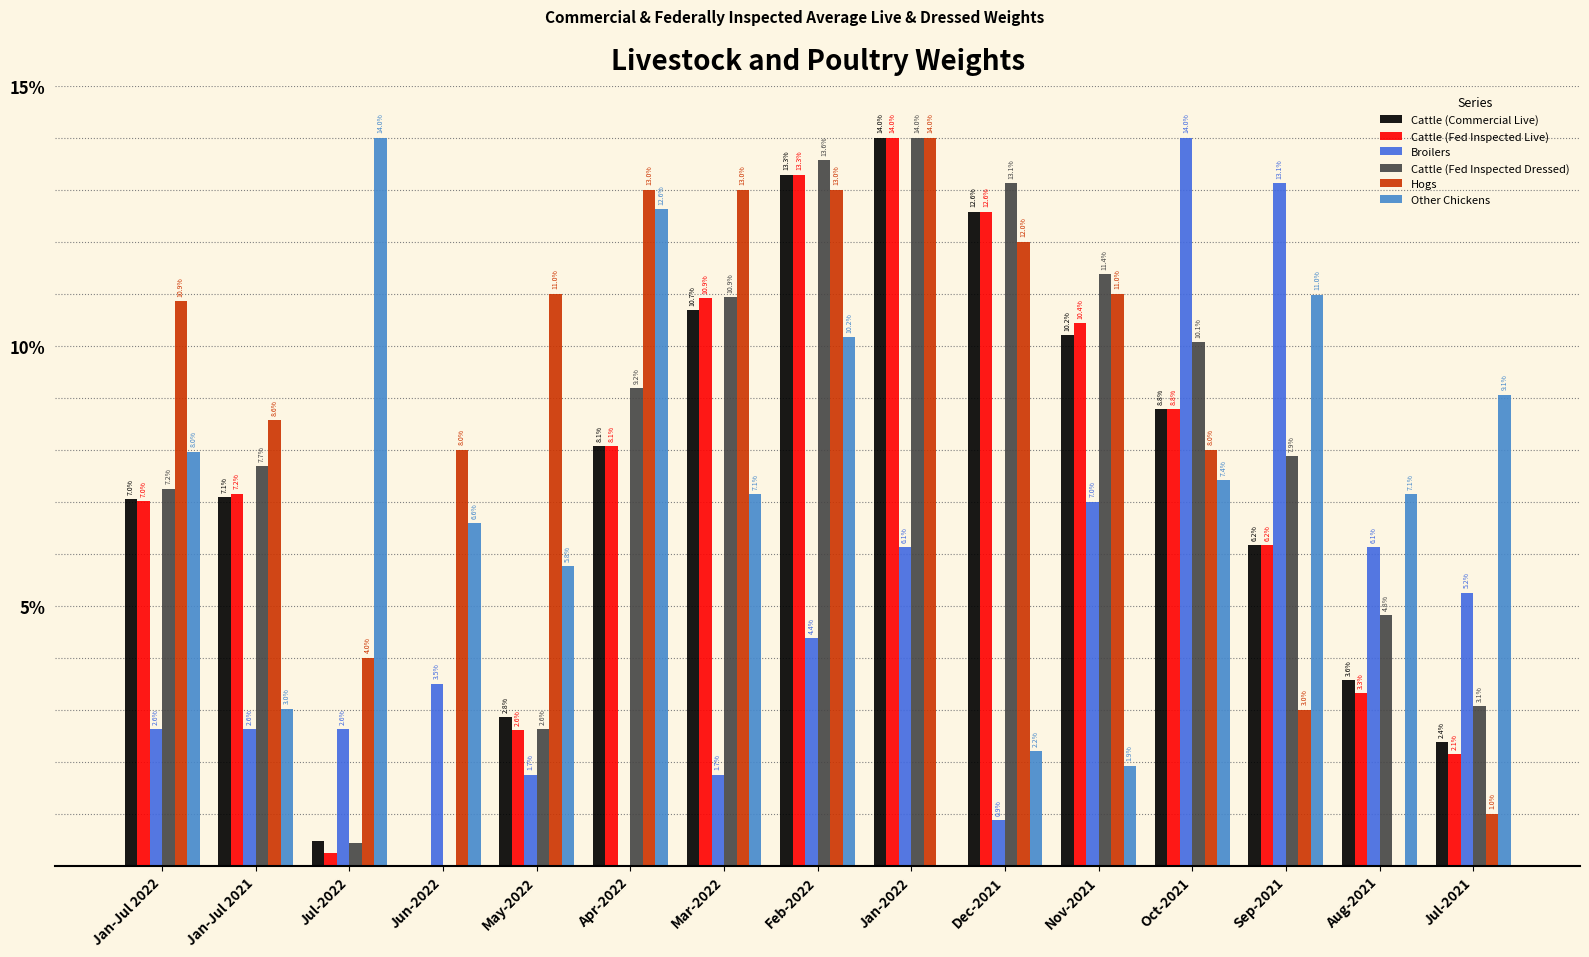

Are the bars grouped side by side (vs. stacked)?

Yes